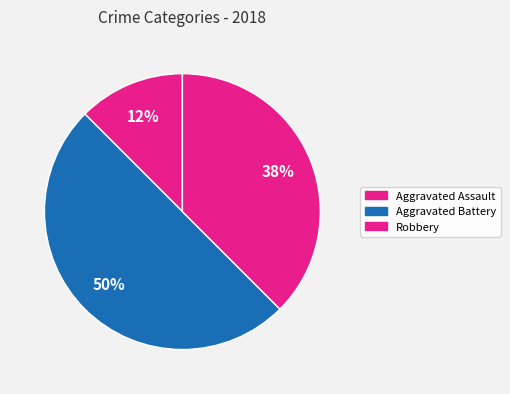

How many segments does this pie chart have?

3